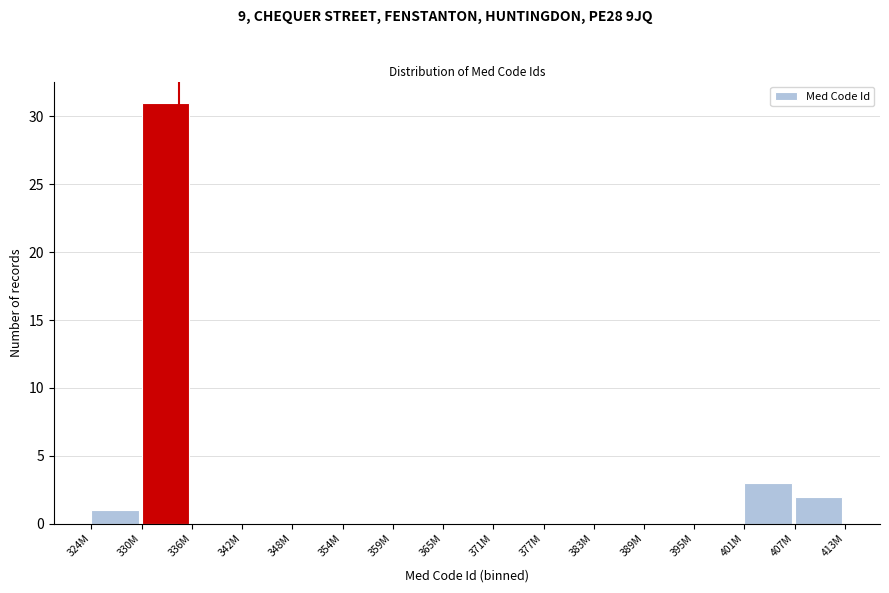

Reading right to left, transcribe all the data shown in this chart.

407M=2	401M=3	395M=0	389M=0	383M=0	377M=0	371M=0	365M=0	359M=0	354M=0	348M=0	342M=0	336M=0	330M=31	324M=1